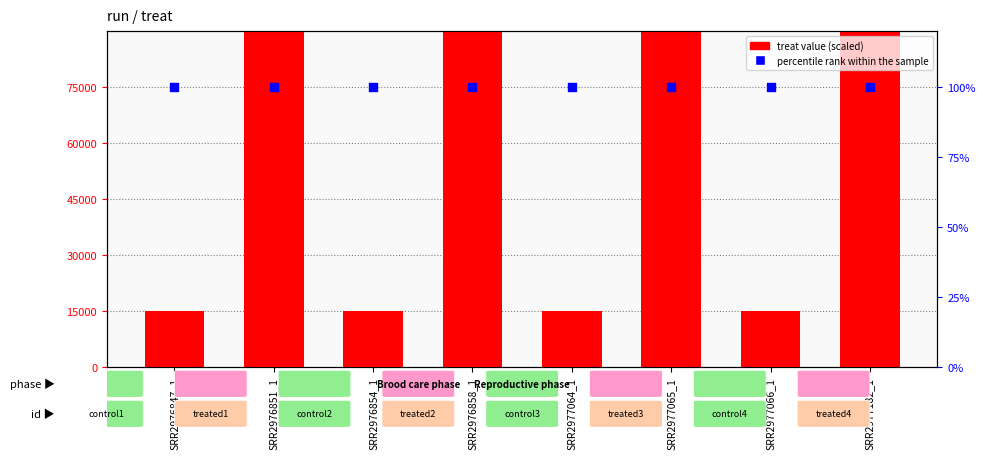

Which series has the largest total across all categories?

treat (scaled)